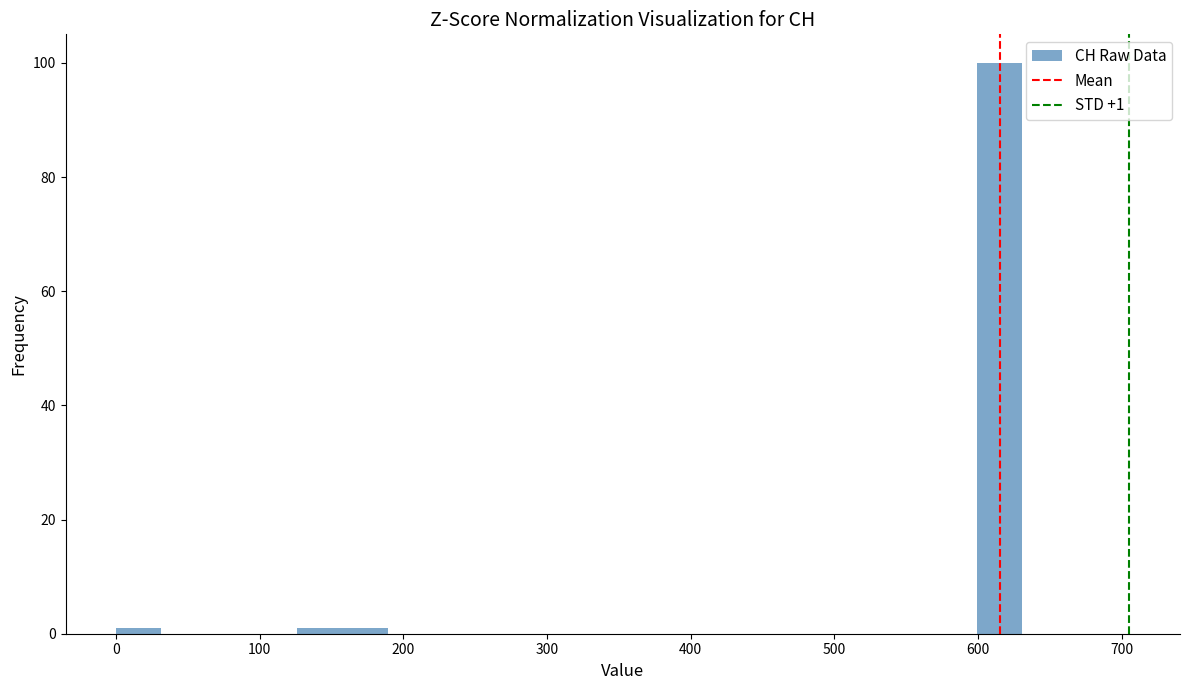

Read against the x-axis, roughly where is the centre of the tallest bar?

620